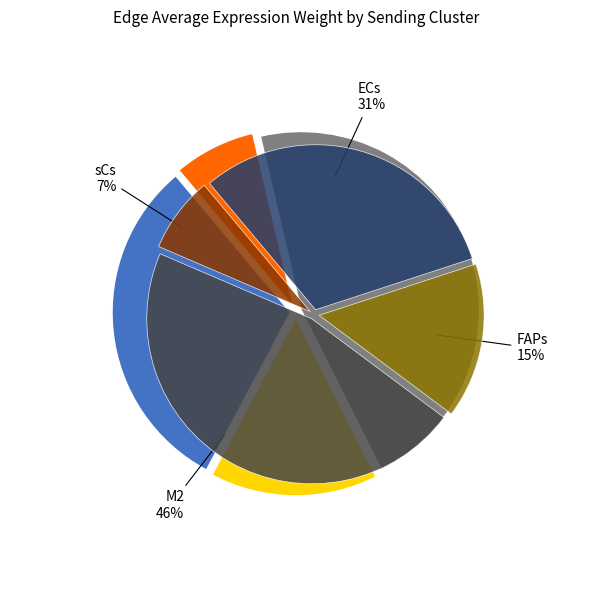

How many segments does this pie chart have?

4